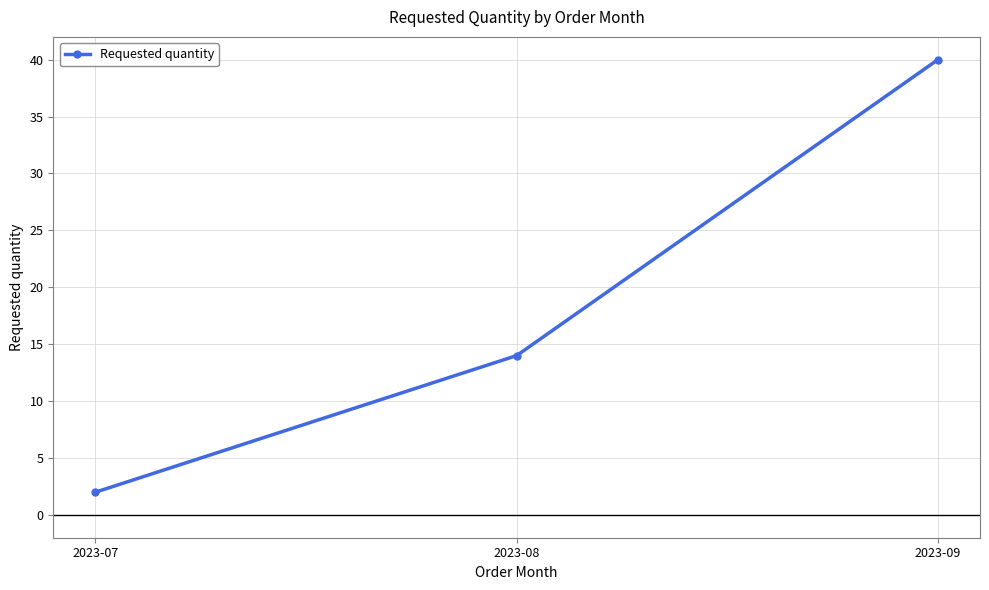

How many lines are shown in the chart?

1